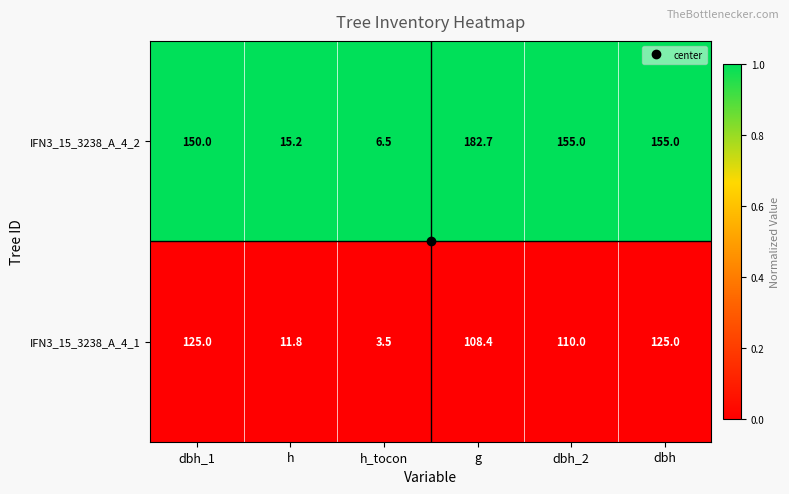

What is the average value of the IFN3_15_3238_A_4_2 series?

110.7